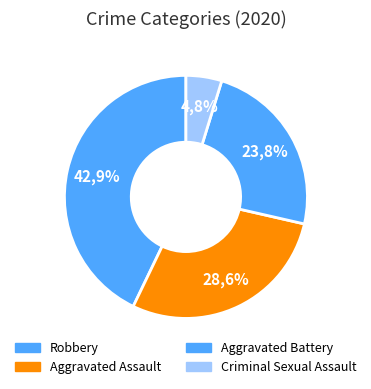

How many slices are in this pie chart?

4